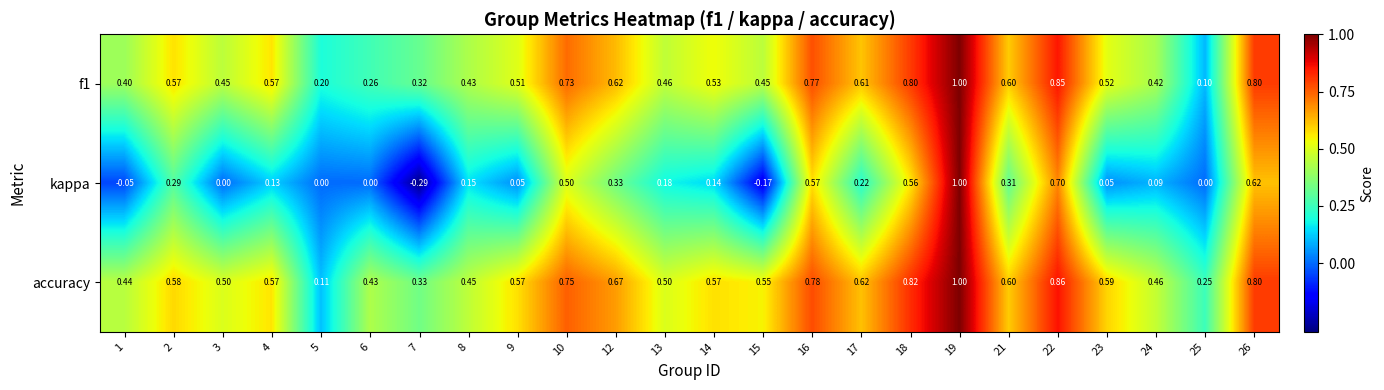

Which series has the largest range (max minus min)?

kappa